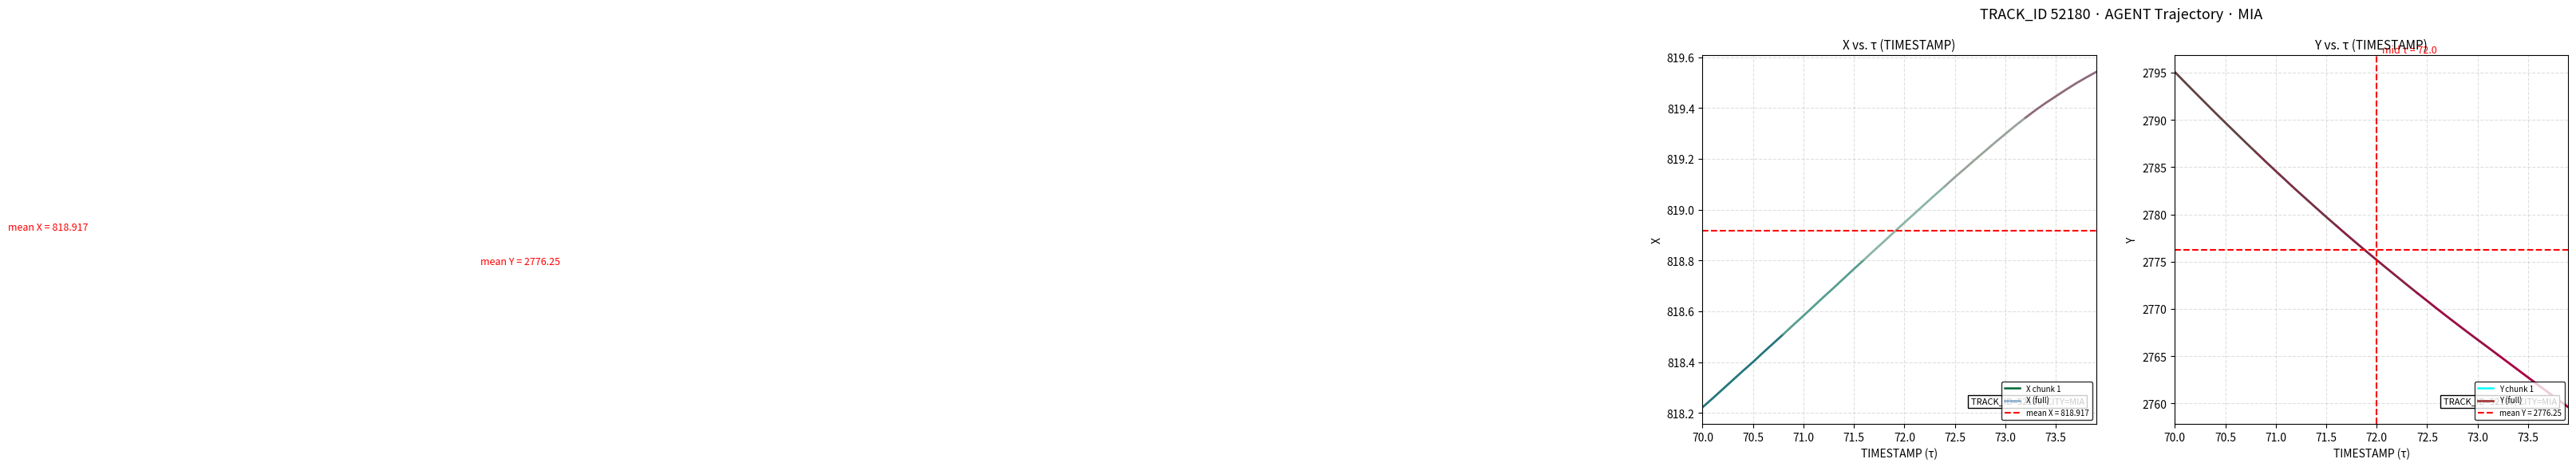

True or false: Y and X cross at least once.

False